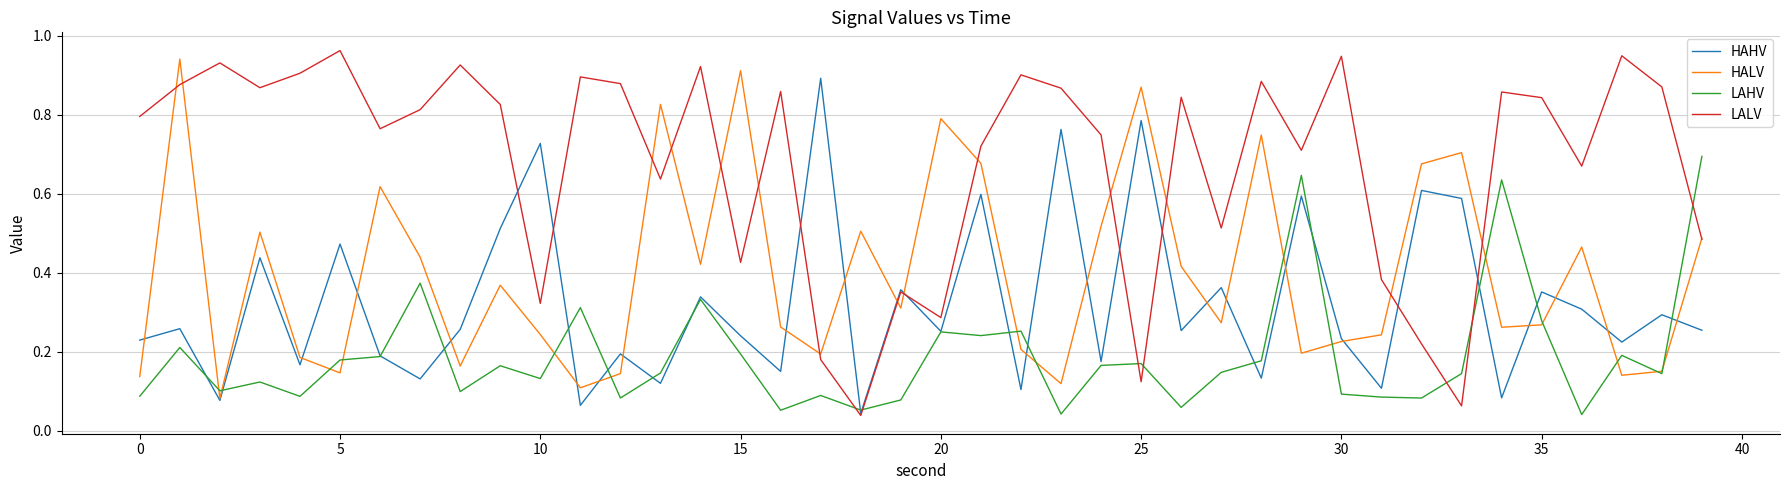

What are all the series names shown in the legend?

HAHV, HALV, LAHV, LALV